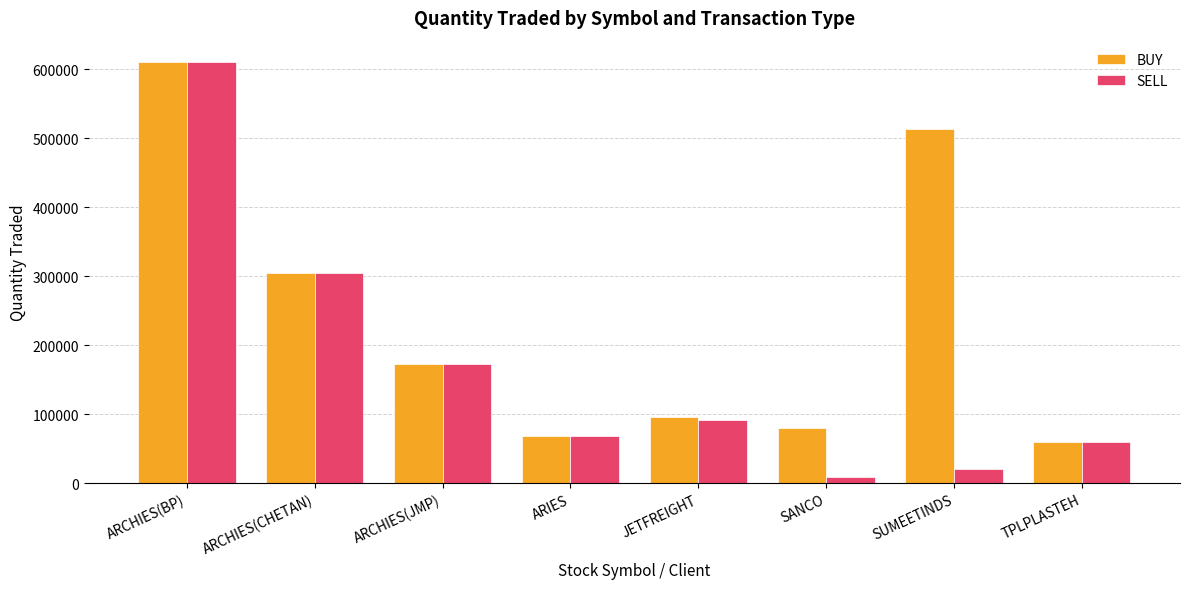

What are all the series names shown in the legend?

BUY, SELL